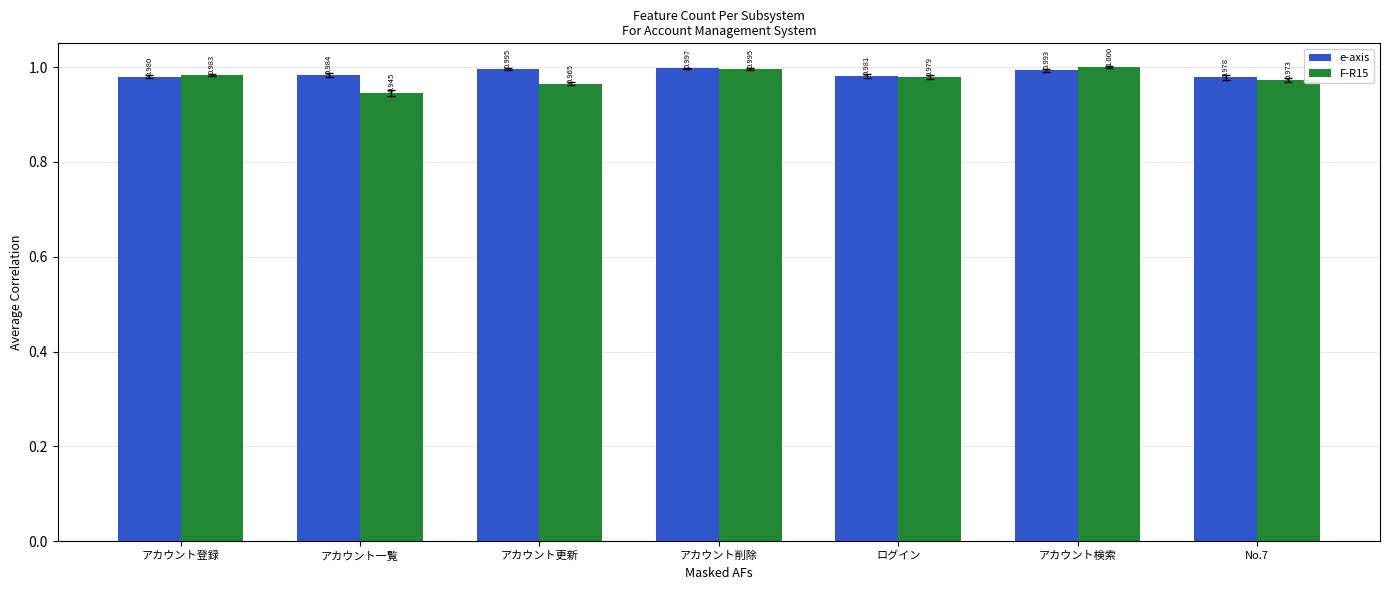

At which category does the chart reach its peak across all series?

アカウント検索